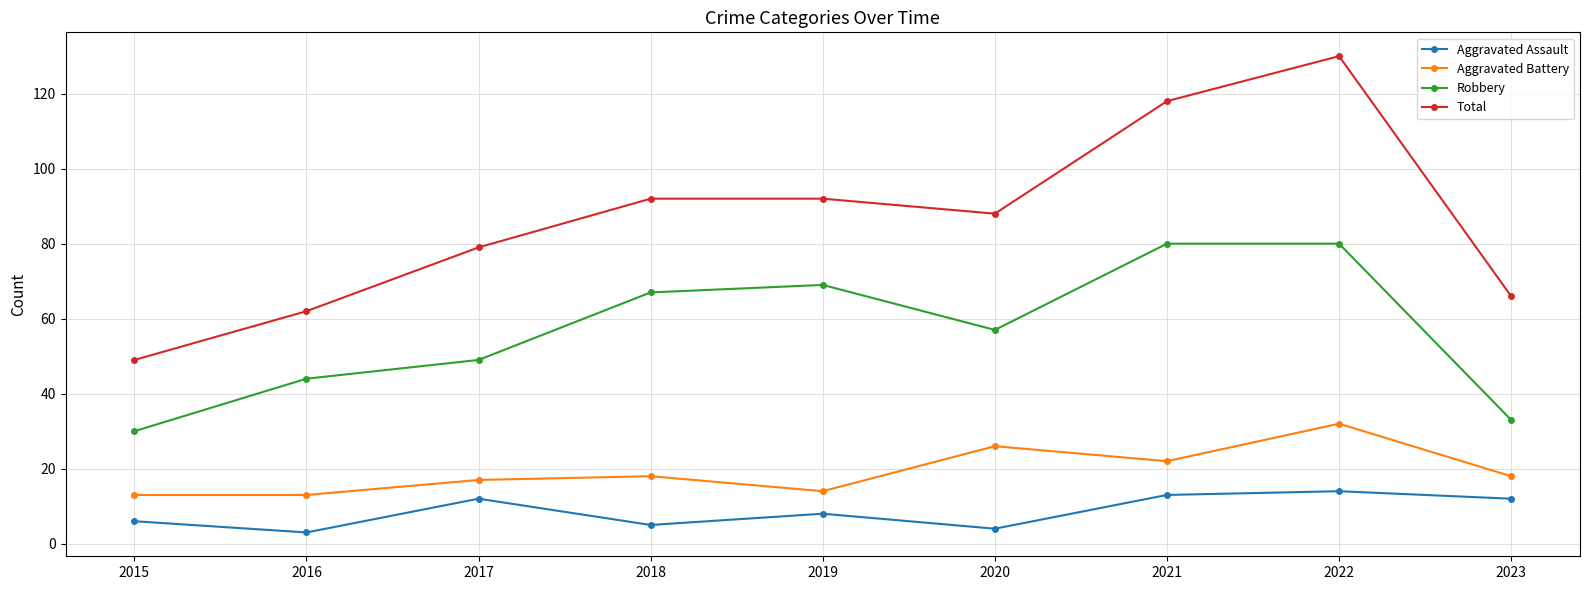

True or false: Aggravated Battery and Total intersect in this chart.

False